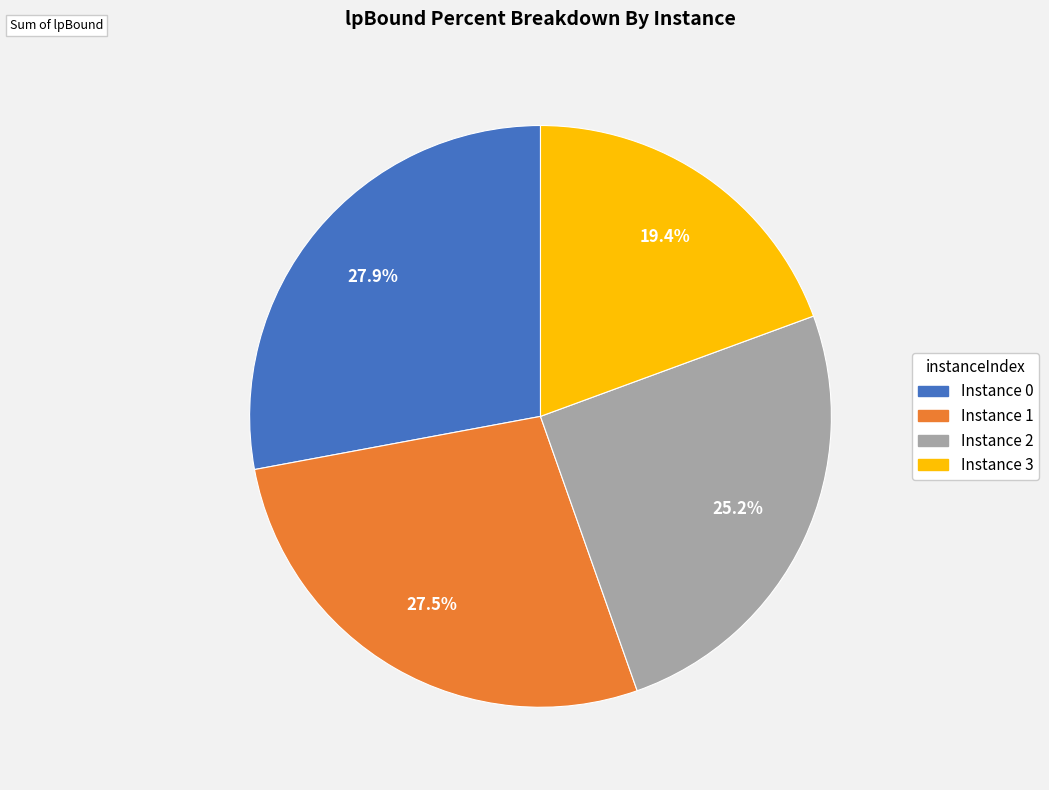

Is there a majority slice in this chart?

No